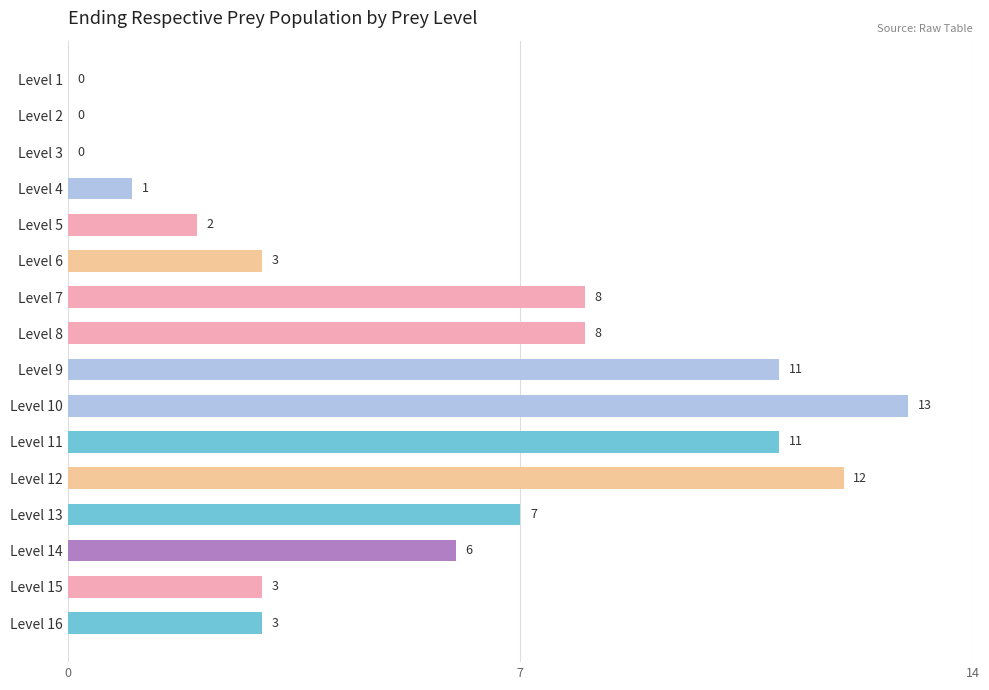

Are the bars horizontal?

Yes